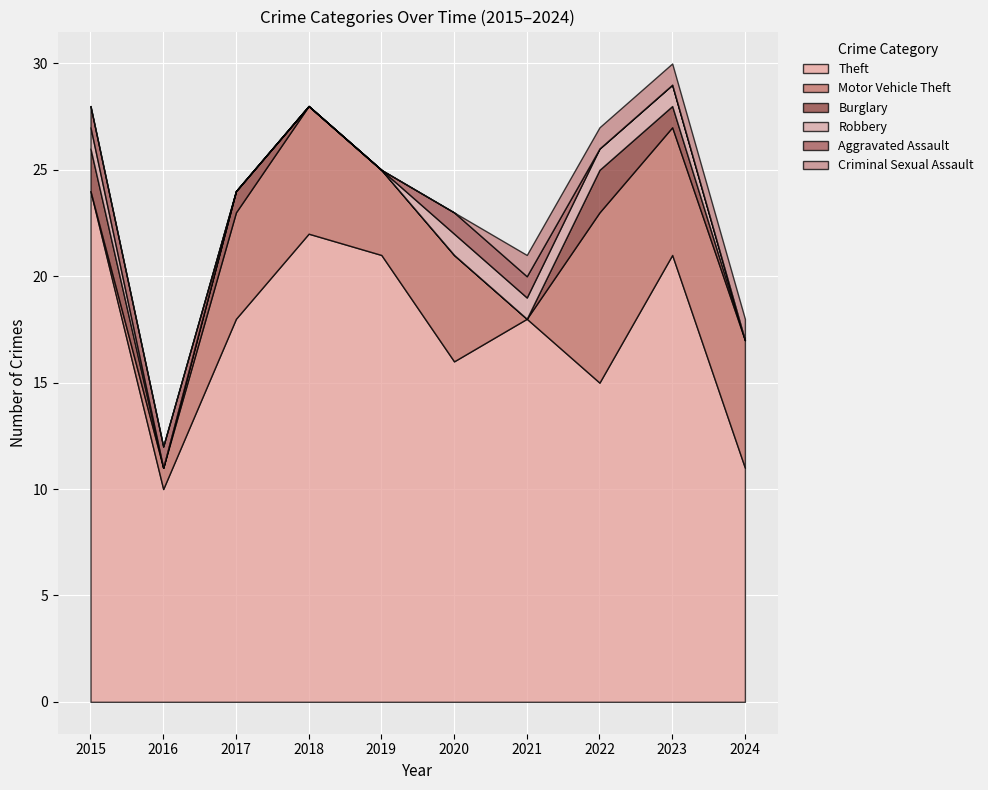

List the labels in order of Aggravated Assault value, largest first.

2015, 2016, 2020, 2021, 2017, 2018, 2019, 2022, 2023, 2024